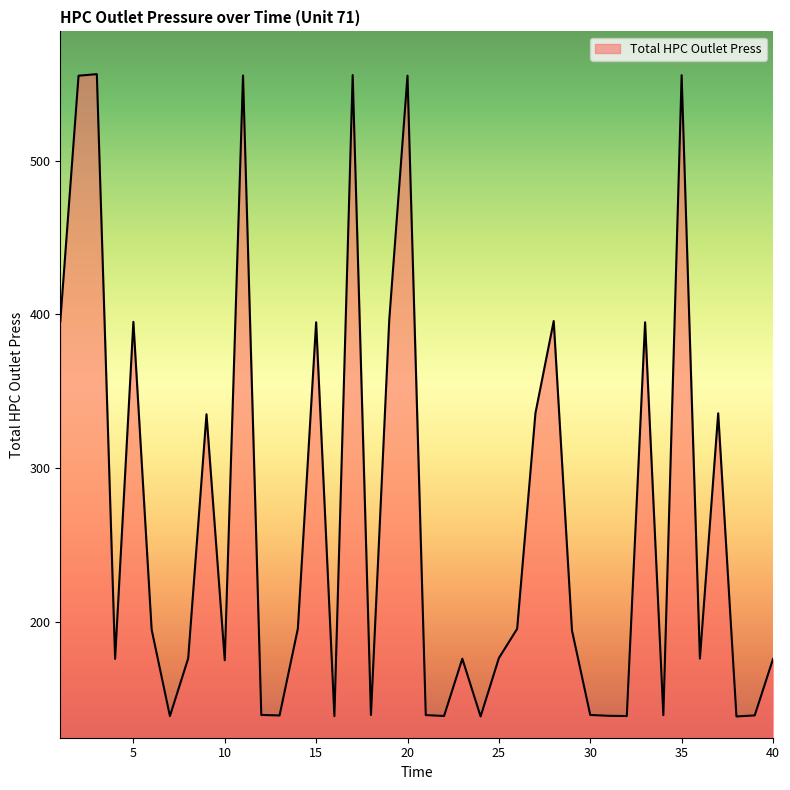

What is the difference between the maximum and minimum values?

418.0